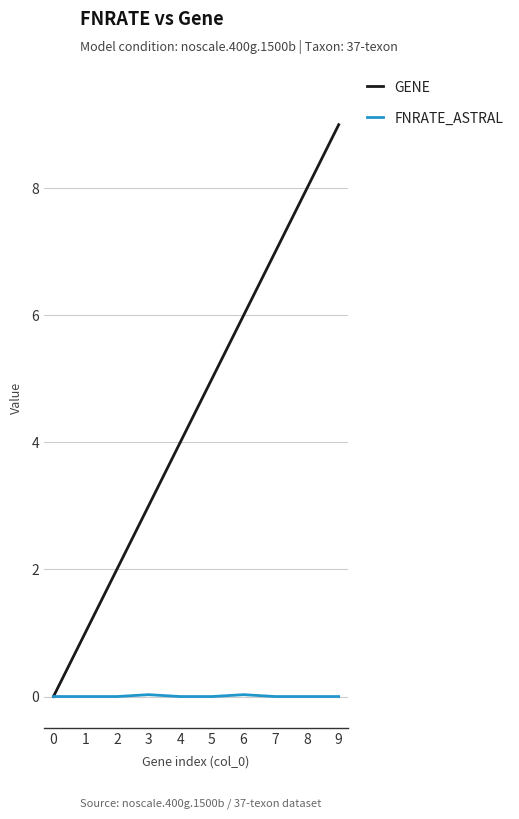

How many values in the GENE series are below 5?

5